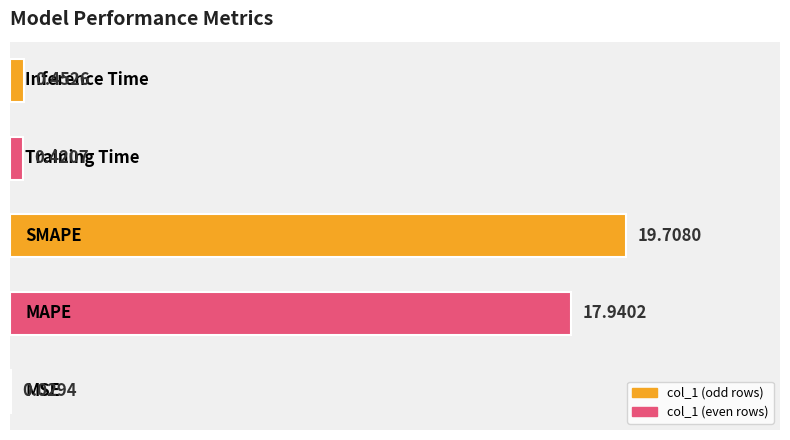

How many series are shown in this chart?

1